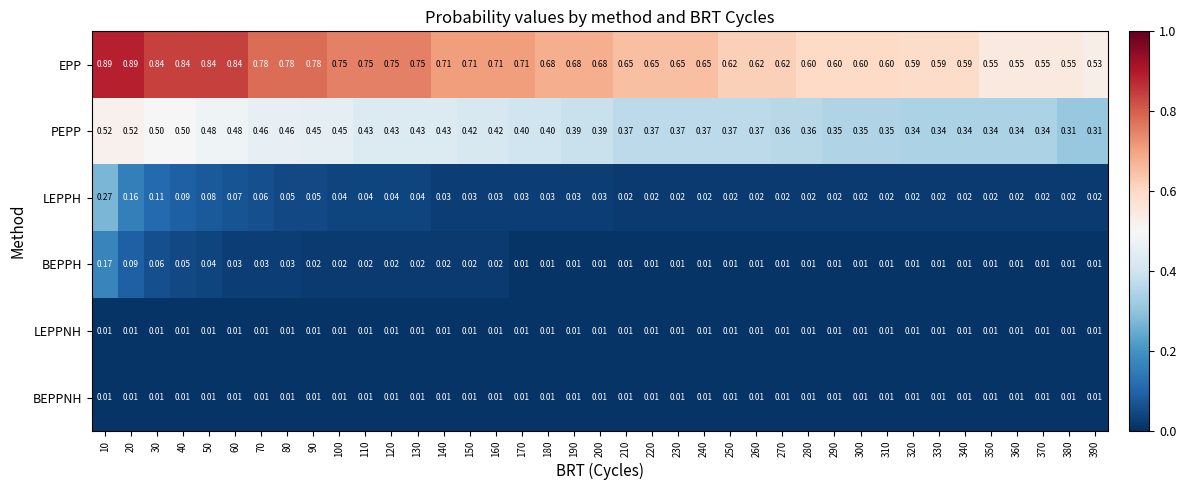

Between 190 and 250, which series saw the biggest shift?

EPP